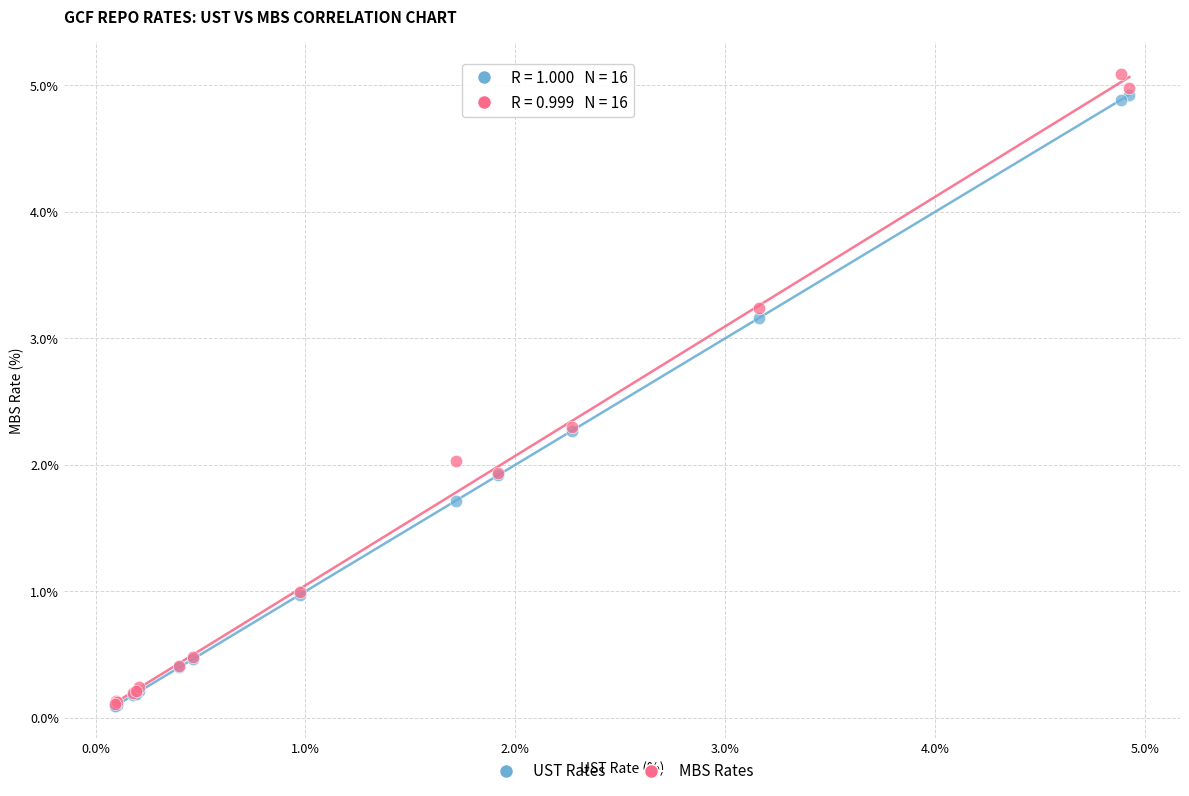

Which series contains the highest Y value?

MBS Rates